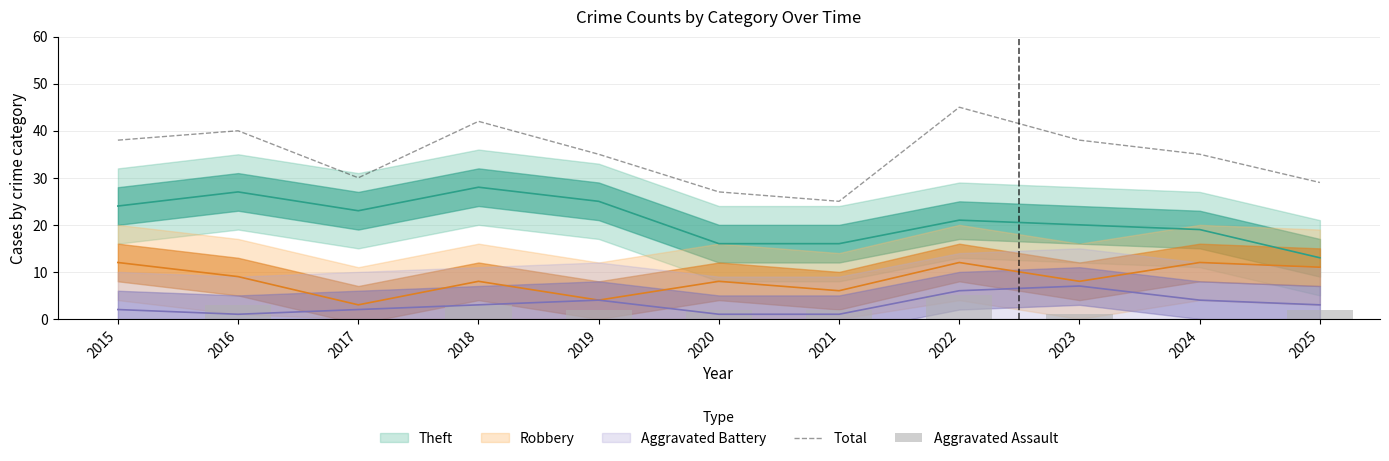

What is the lowest value of the Total series?

25